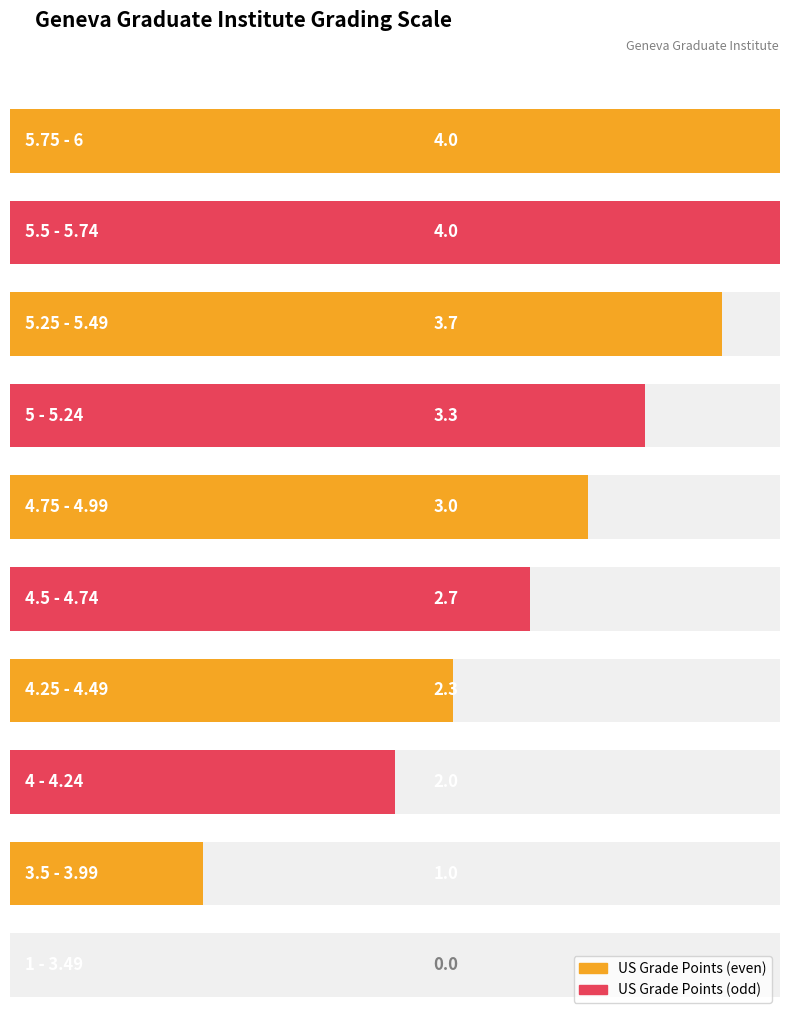

What is the difference between the values at 4.25 - 4.49 and 3.5 - 3.99?

1.3